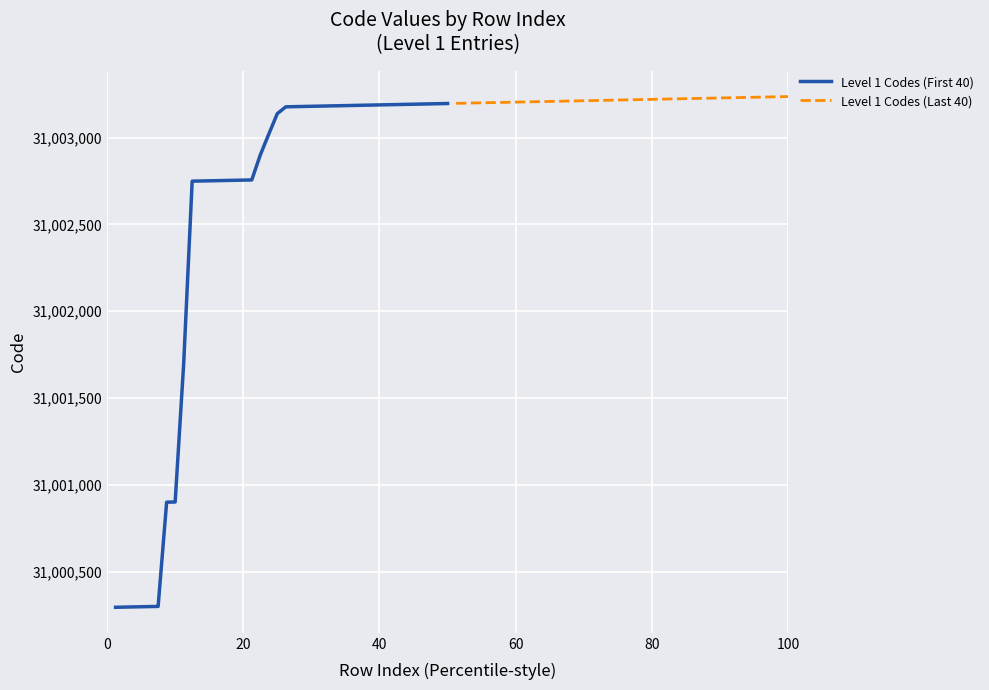

What is the minimum value for Level 1 Codes (First 40)?

31000296